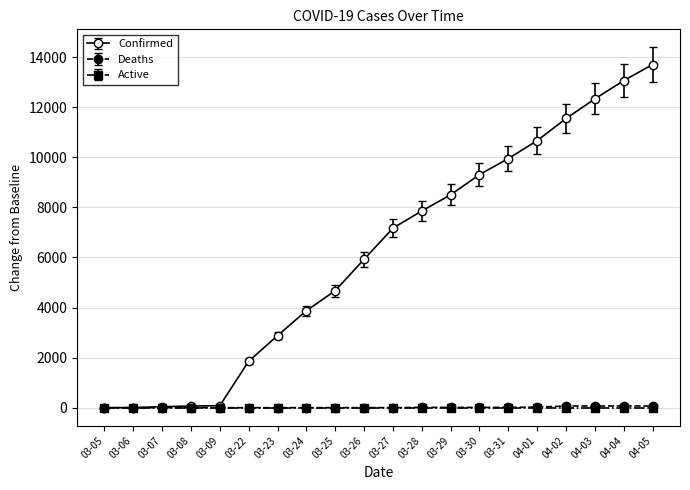

Is the value of Confirmed at 04-03 greater than the value of Deaths at 04-02?

Yes